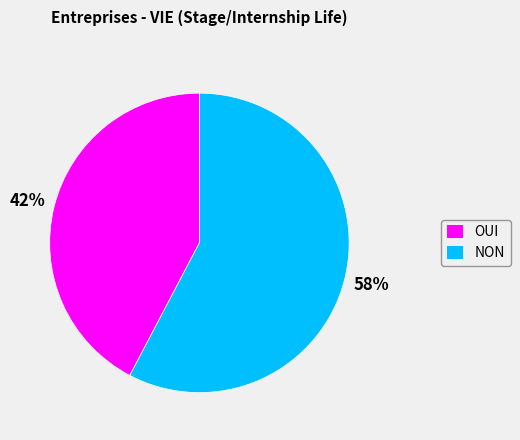

Does NON account for over 50% of the chart?

Yes